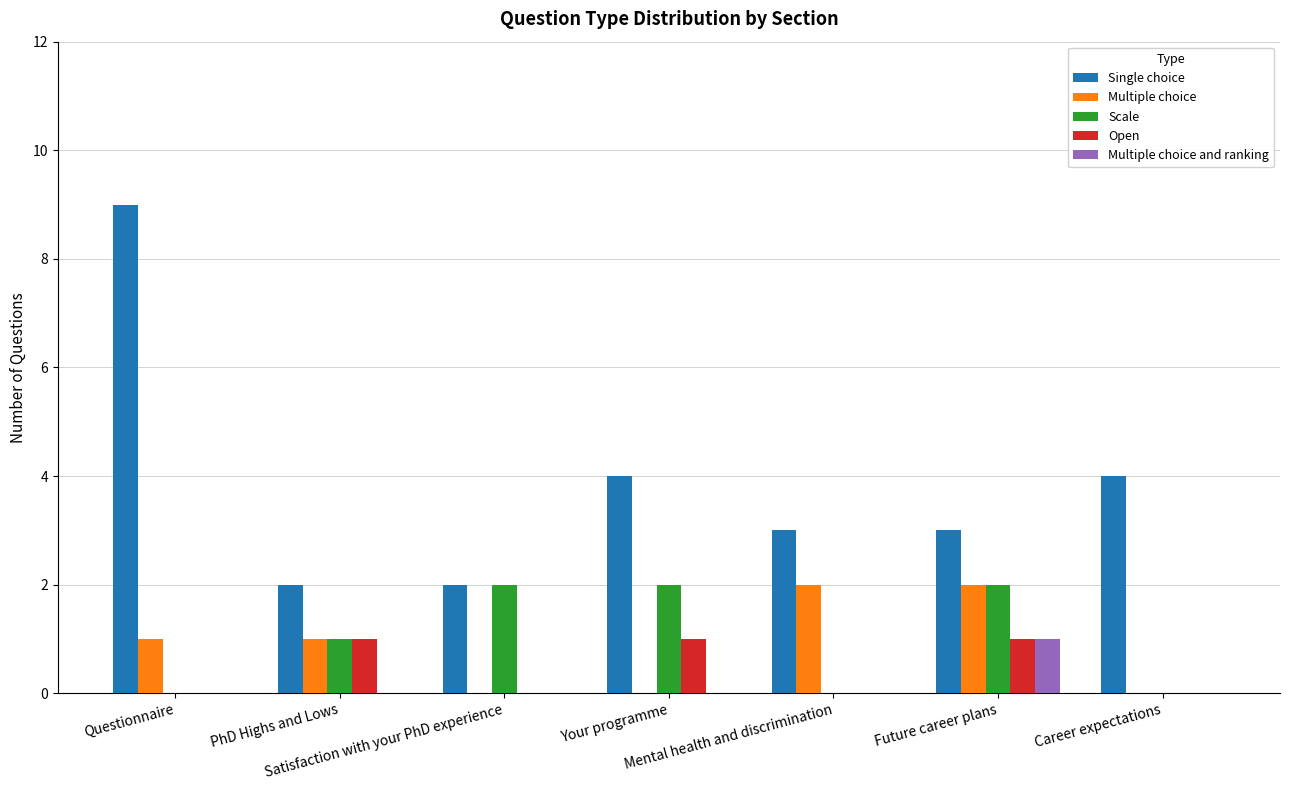

Which series has the largest range (max minus min)?

Single choice